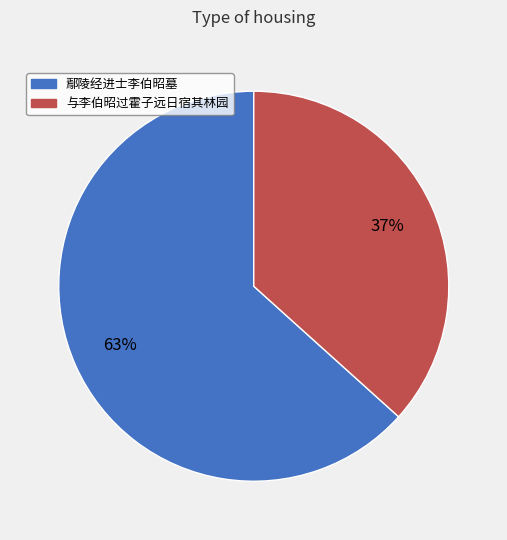

Which slice is the largest?

鄢陵经进士李伯昭墓